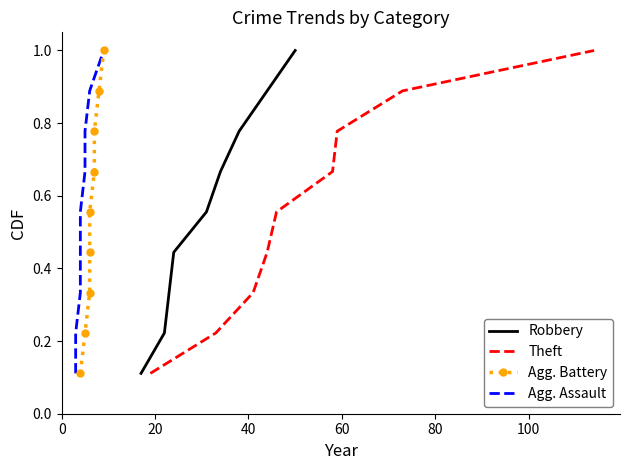

List the series in order of their peak value, highest first.

Robbery, Theft, Agg. Battery, Agg. Assault